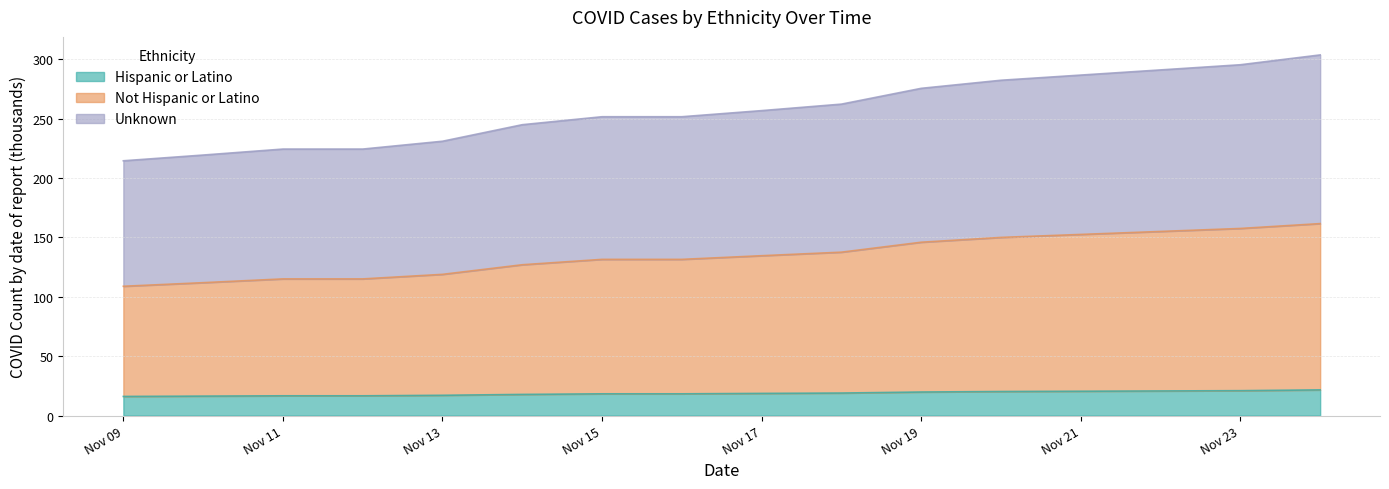

Which category has the highest value across all series?

2020-11-24